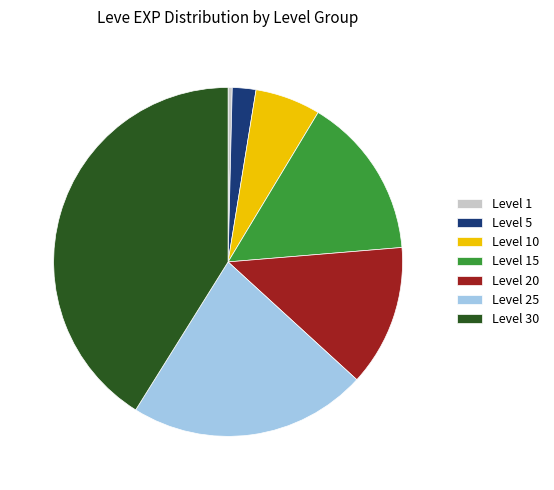

True or false: Level 5 accounts for 2% of the total.

True